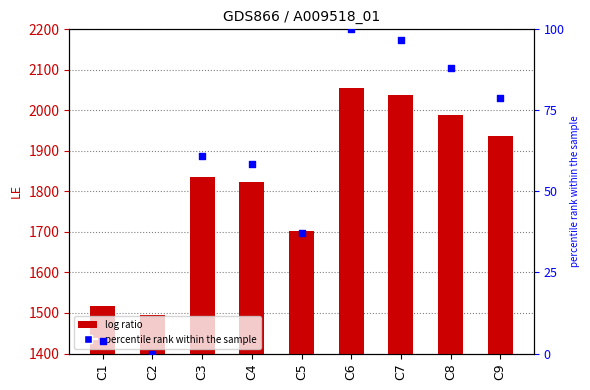

At how many categories does at least one series exceed 130?

9